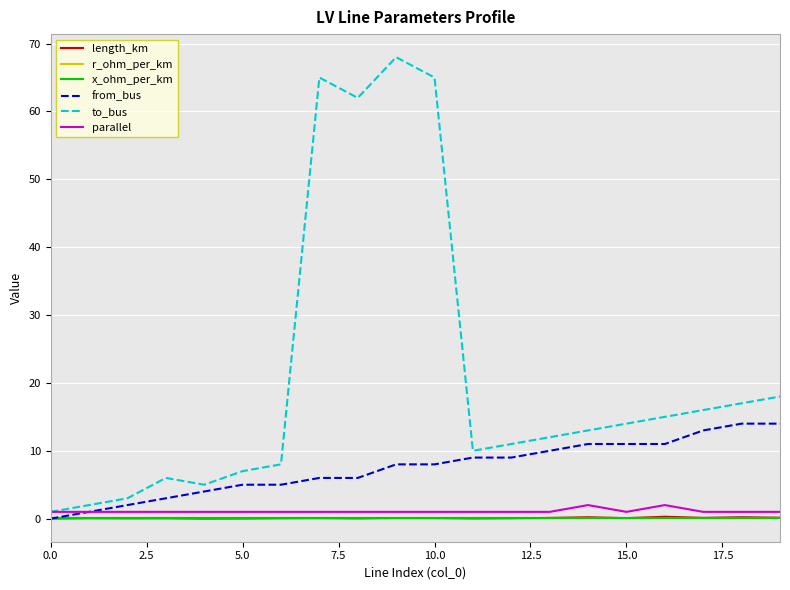

How many categories are shown in the chart?

20